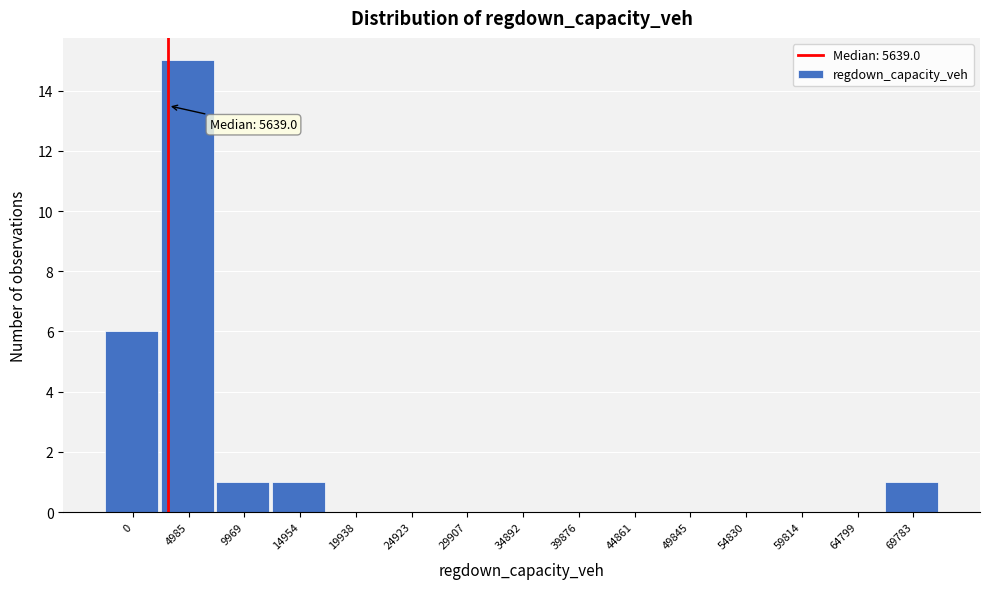

Is it true that the value at 9969 is 1?

True